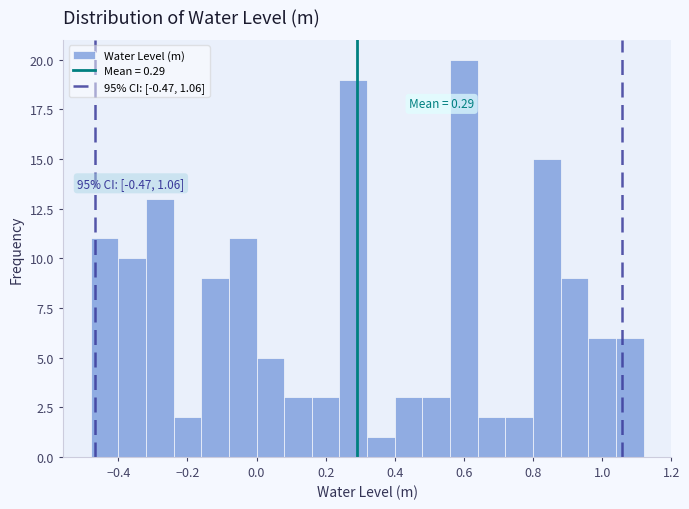

Which range on the x-axis has the tallest bar?

0.56 to 0.64